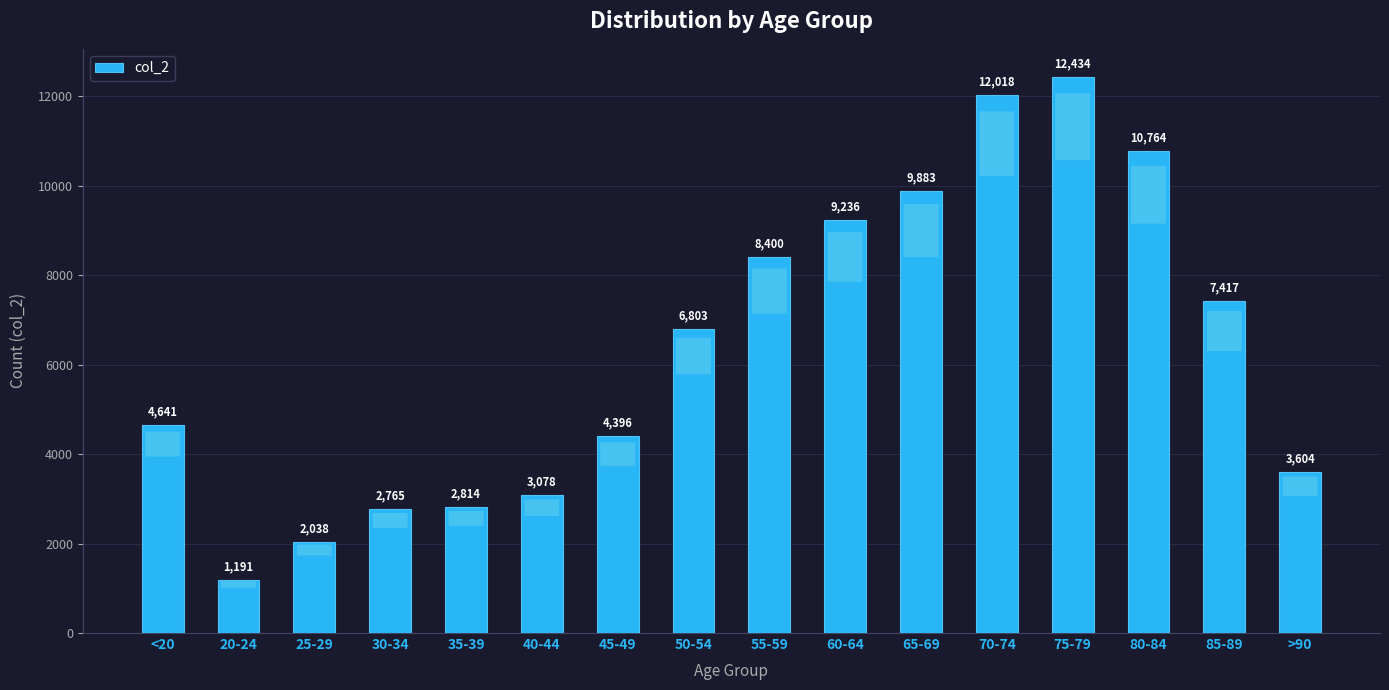

List the labels in order of value, largest first.

75-79, 70-74, 80-84, 65-69, 60-64, 55-59, 85-89, 50-54, <20, 45-49, >90, 40-44, 35-39, 30-34, 25-29, 20-24